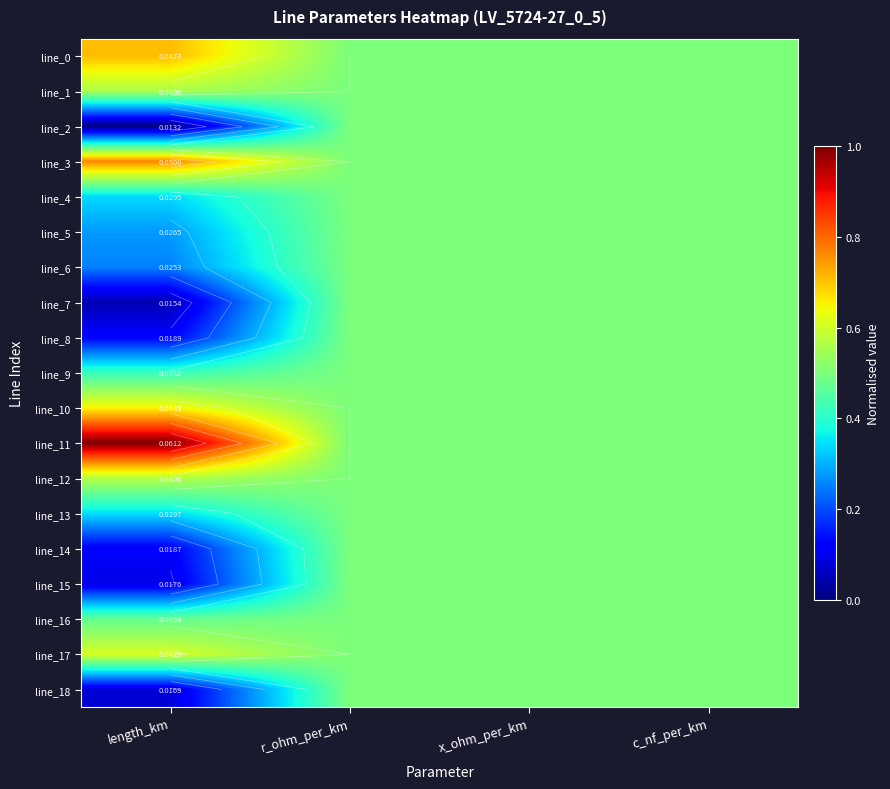

Which category has the highest value across all series?

length_km